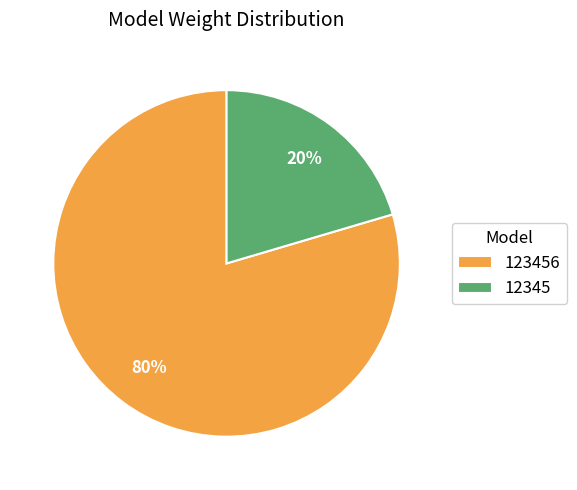

What is the majority slice?

123456